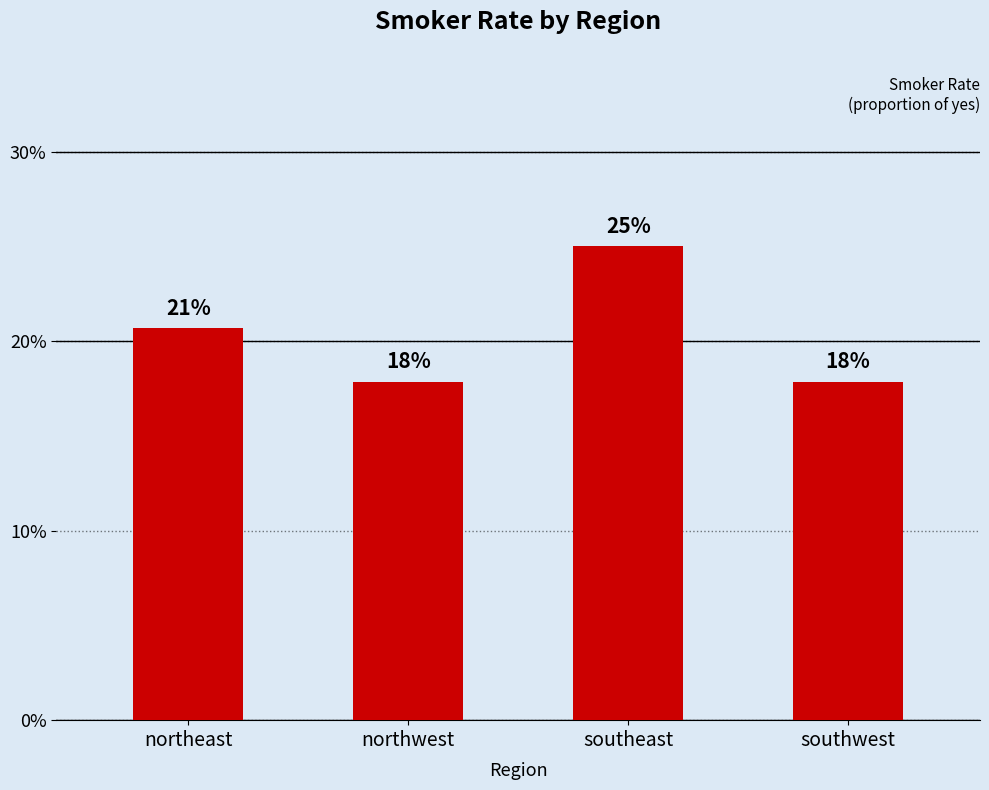

Are the bars horizontal?

No